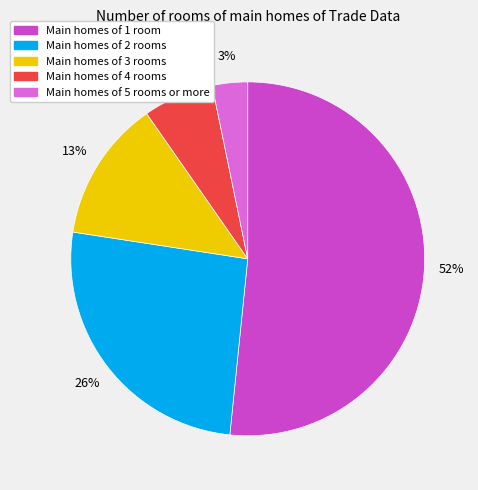

Is there a majority slice in this chart?

Yes